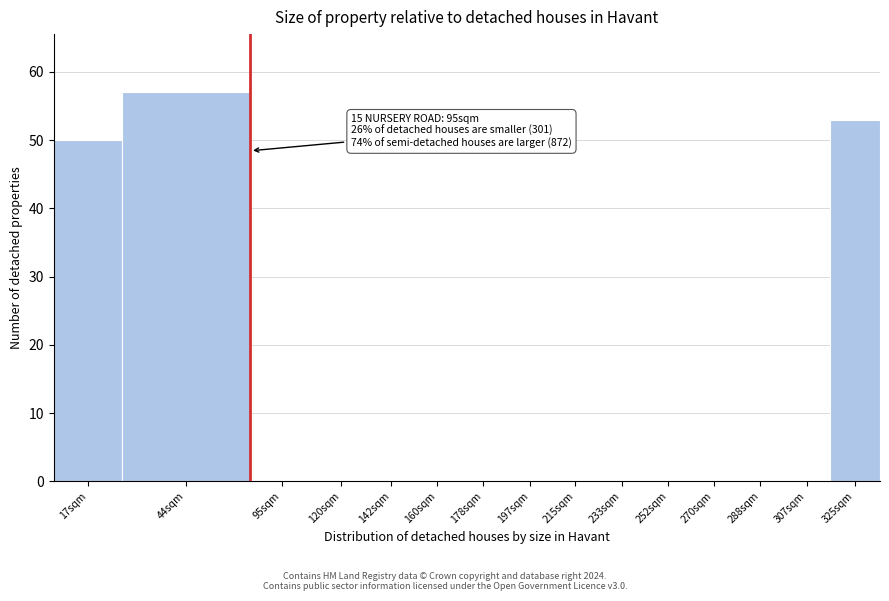

Reading left to right, transcribe all the data shown in this chart.

17sqm=50	44sqm=57	95sqm=0	120sqm=0	142sqm=0	160sqm=0	178sqm=0	197sqm=0	215sqm=0	233sqm=0	252sqm=0	270sqm=0	288sqm=0	307sqm=0	325sqm=53